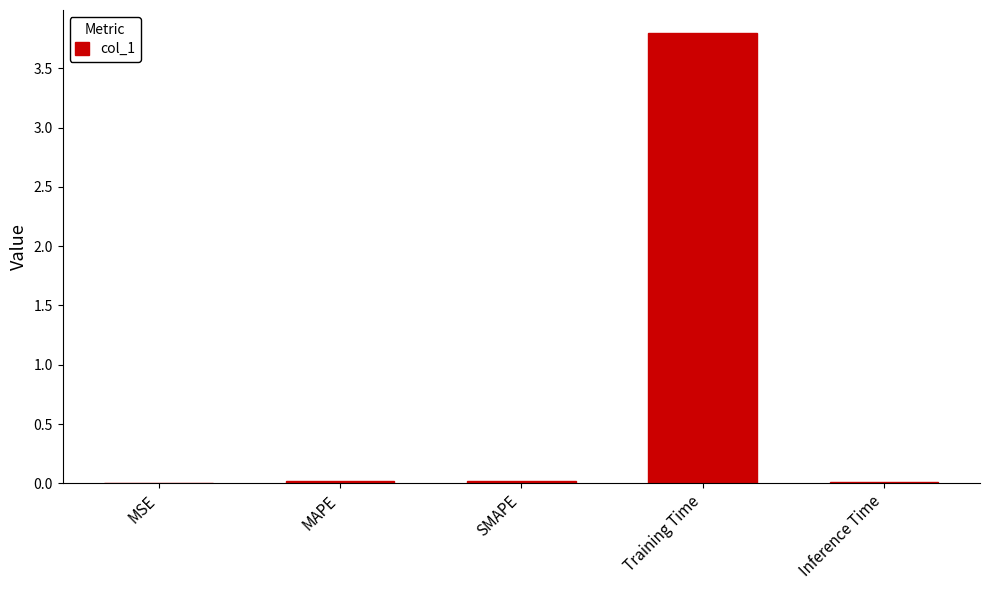

The value at MSE is 0.0. True or false?

True